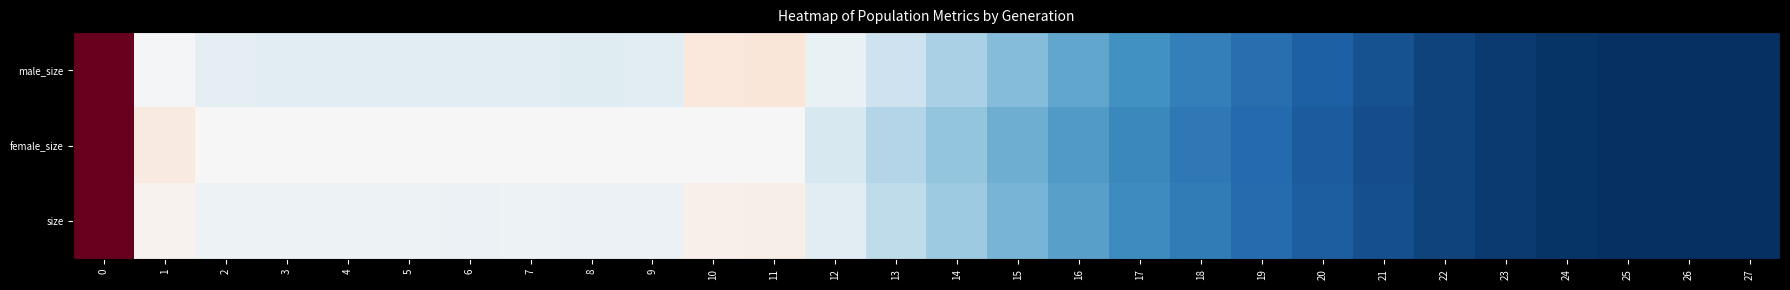

At how many categories does at least one series exceed 0?

27